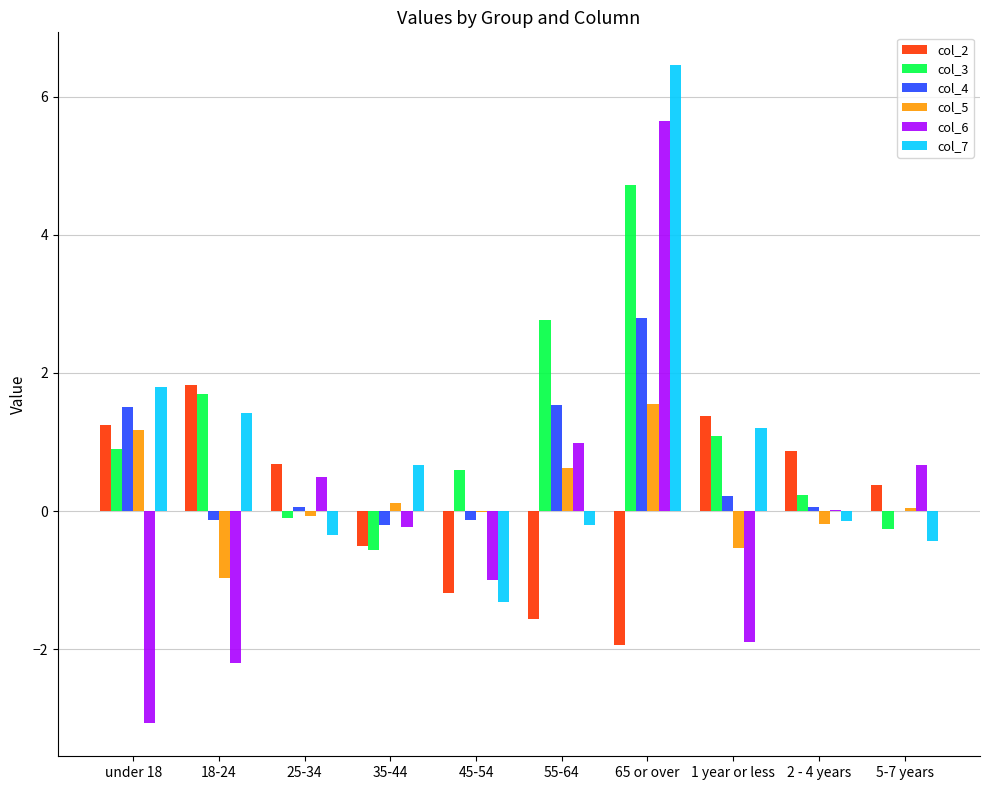

How many positive values does the col_7 series have?

5